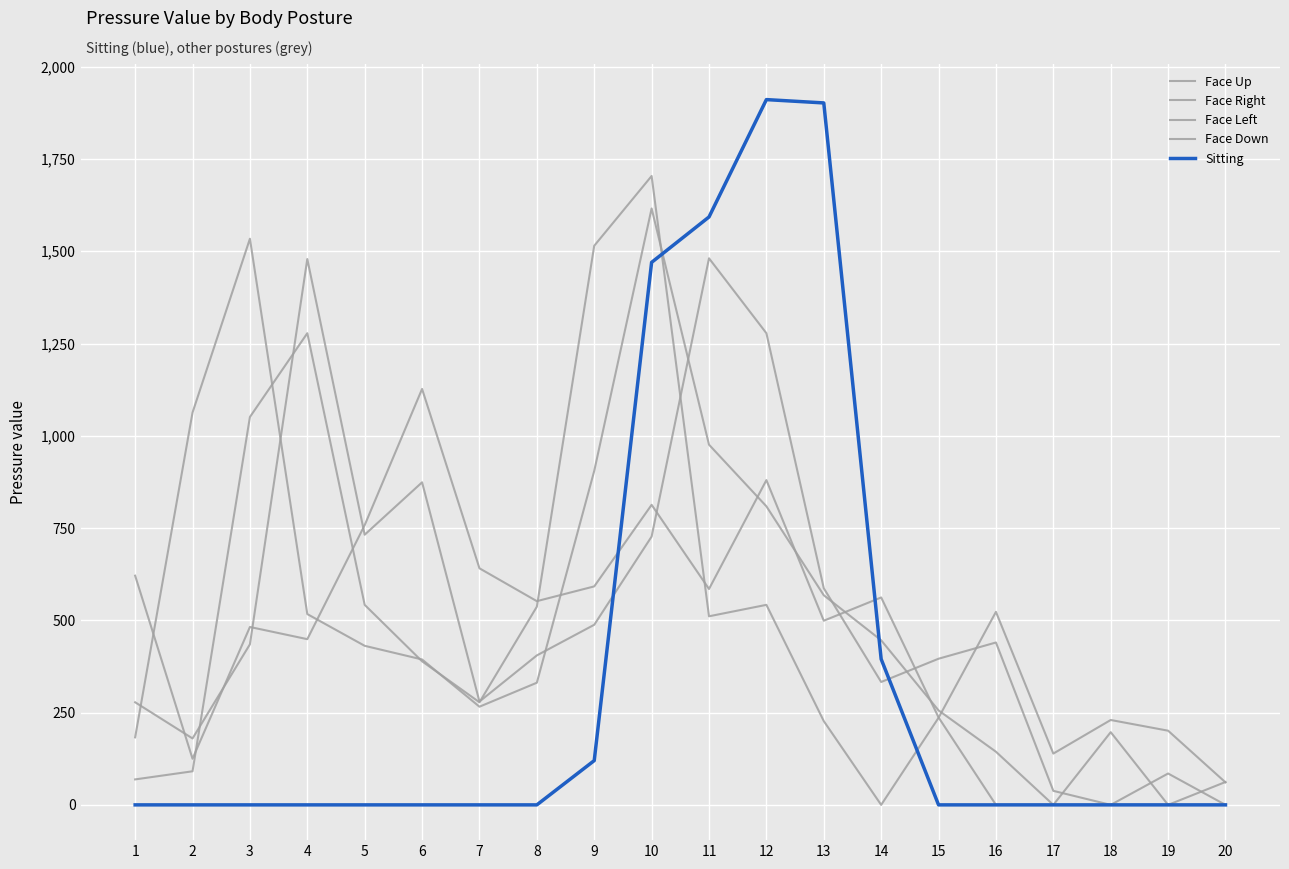

The value of Face Right at 10 is 2822. True or false?

False